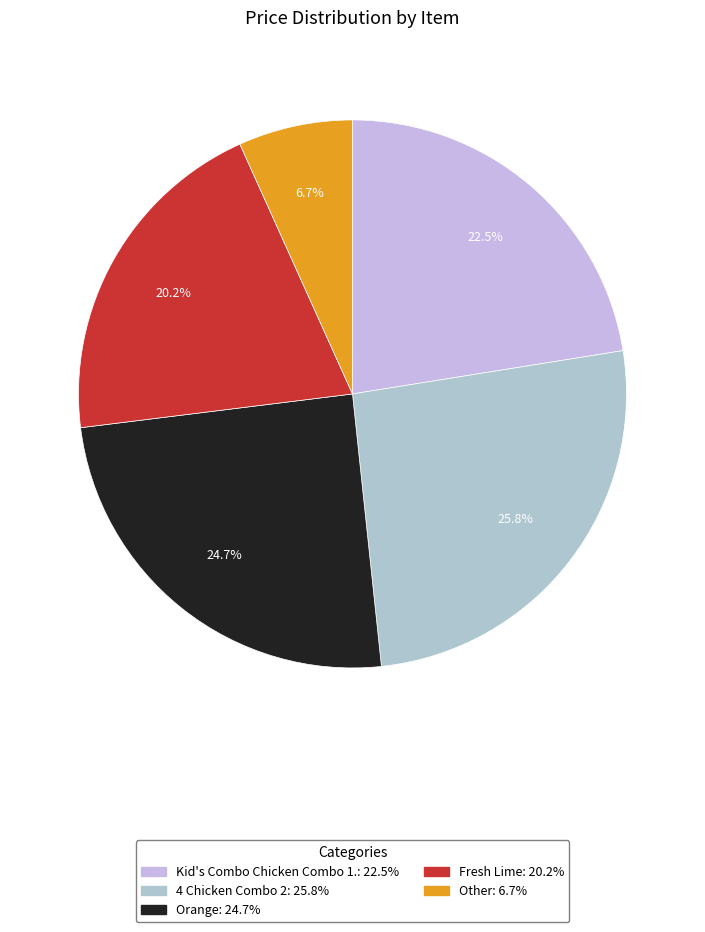

Does Other account for over 50% of the chart?

No